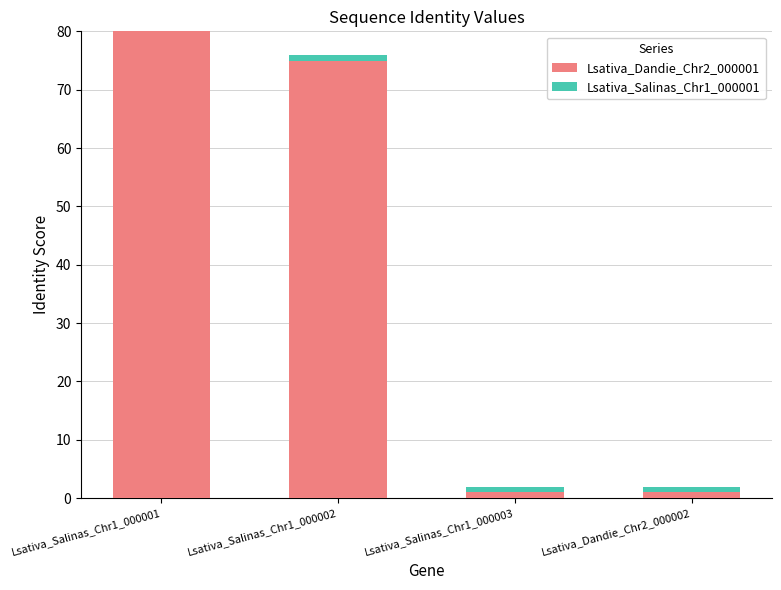

True or false: Lsativa_Dandie_Chr2_000001 has a value of 75 at Lsativa_Salinas_Chr1_000002.

True